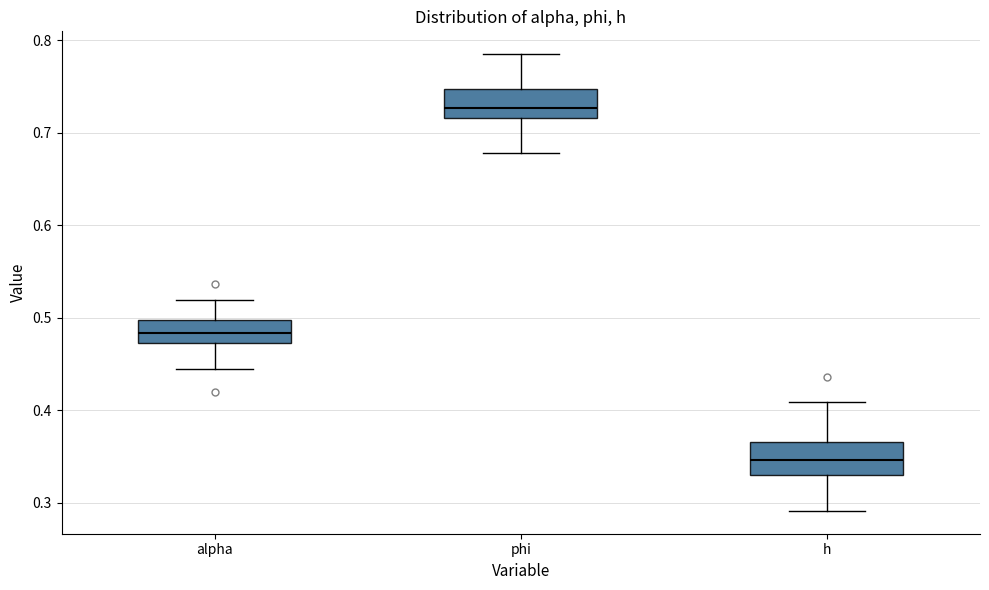

Where does the upper whisker of the box for h end on the y-axis? The values are not printed on the chart, so give them approximately, as read against the axis.

0.41